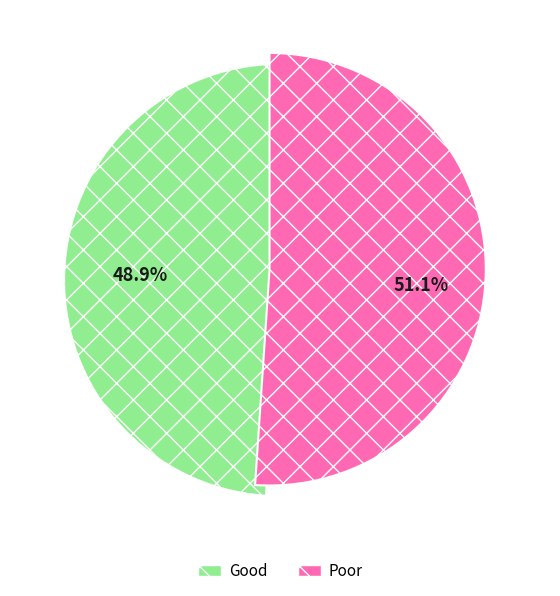

How many slices are in this pie chart?

2